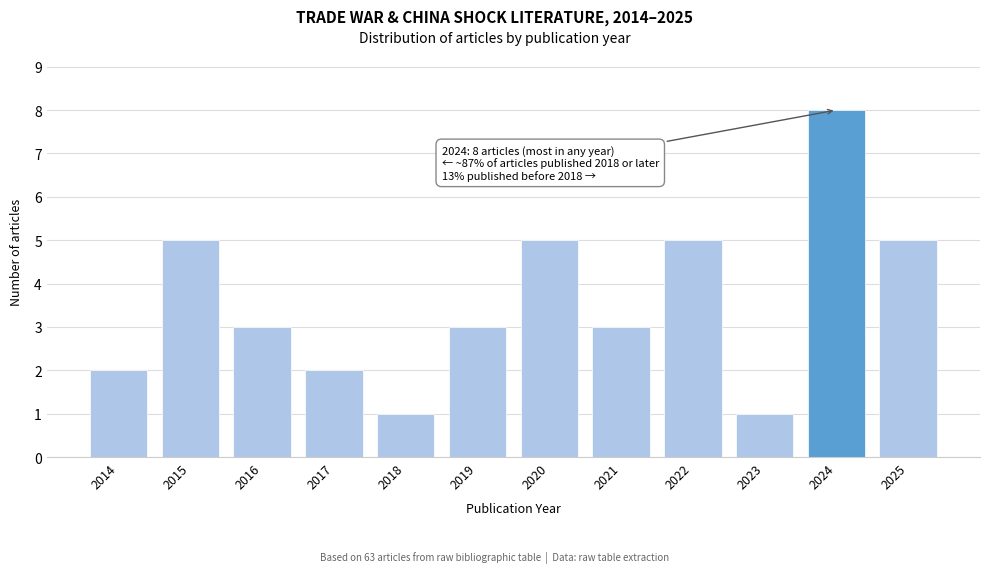

Reading right to left, list all the values displayed in this chart.

5	8	1	5	3	5	3	1	2	3	5	2